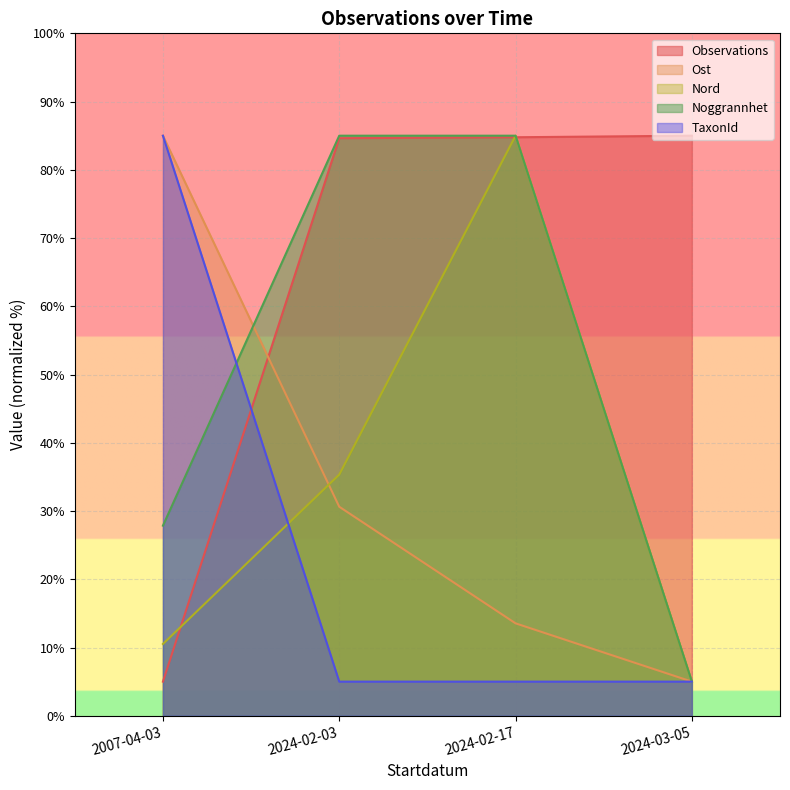

Rank the categories by Nord value from lowest to highest.

2024-03-05, 2007-04-03, 2024-02-03, 2024-02-17